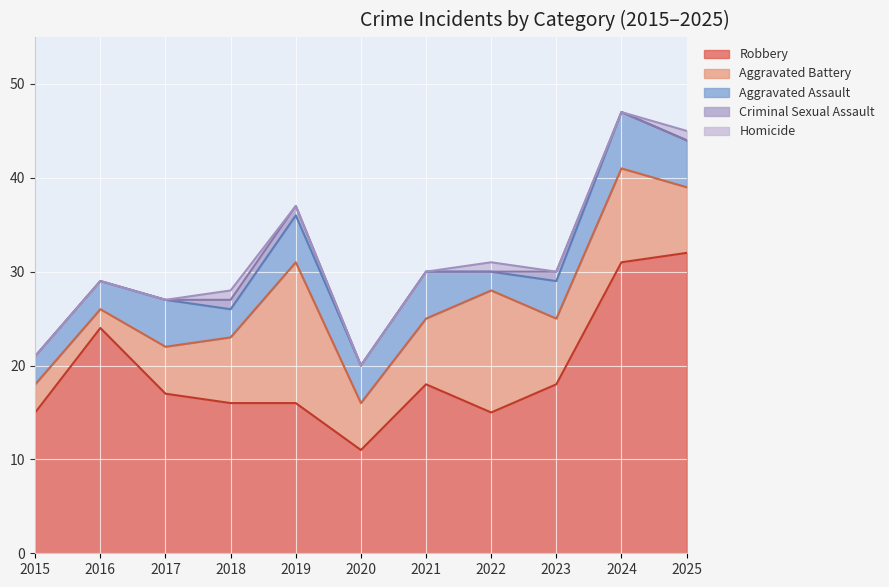

What are all the series names shown in the legend?

Robbery, Aggravated Battery, Aggravated Assault, Criminal Sexual Assault, Homicide